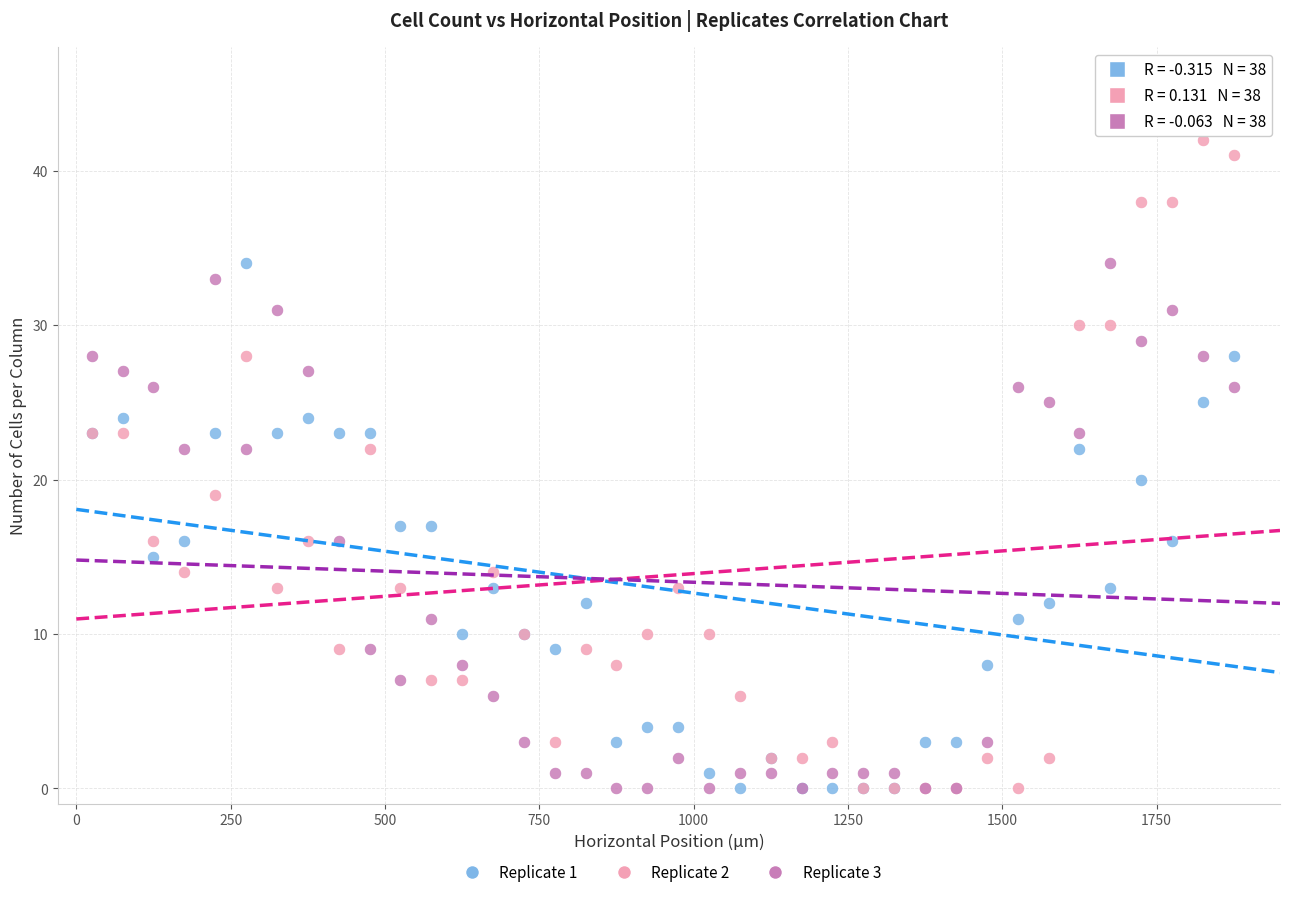

What are all the series names shown in the legend?

Replicate 1, Replicate 2, Replicate 3